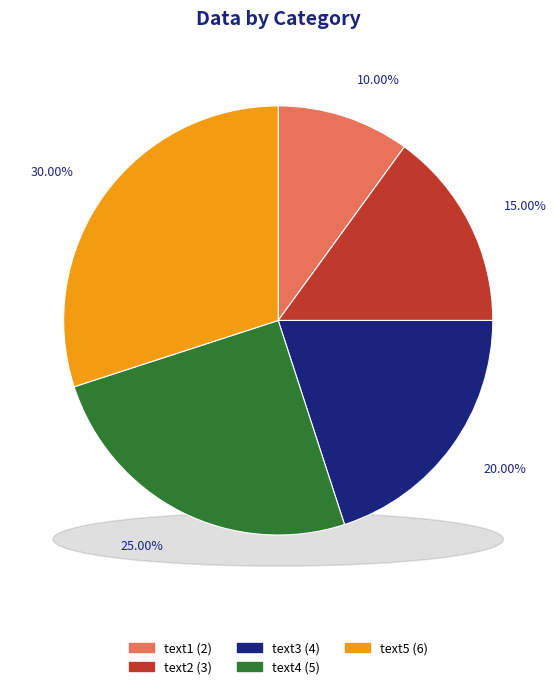

To the nearest percent, what percentage of the pie is text5?

30%